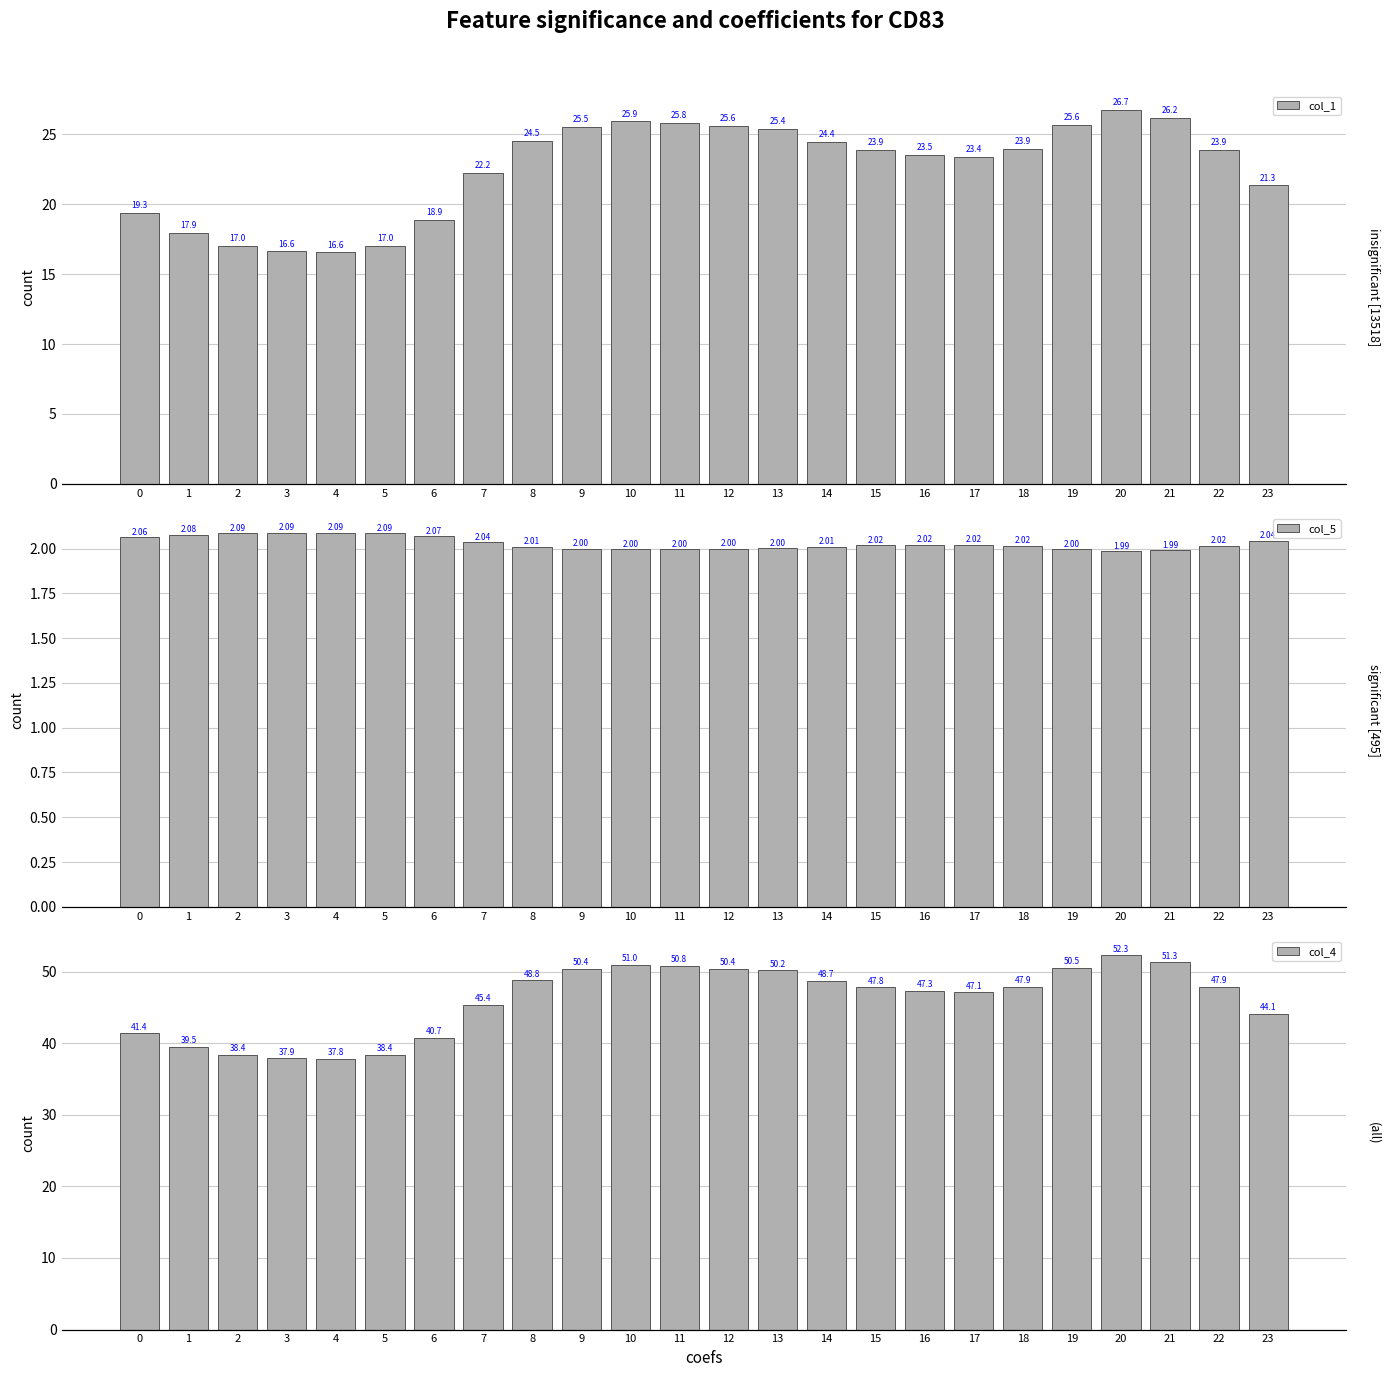

Which series has the largest total across all categories?

col_4